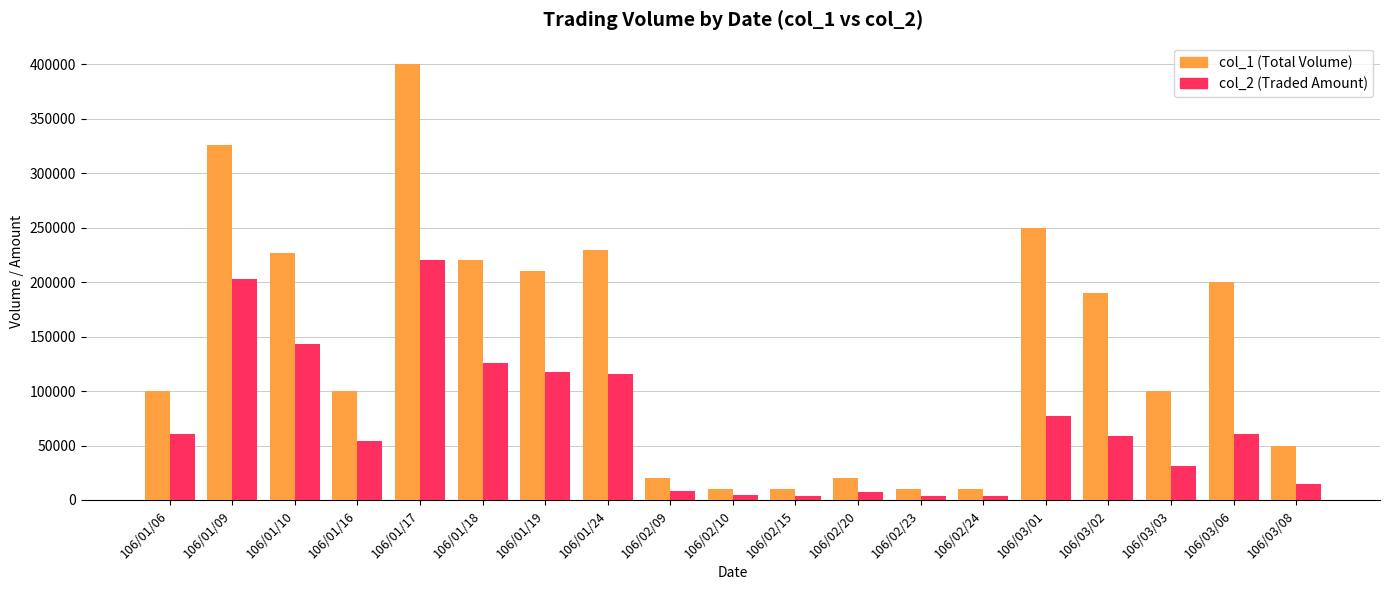

At which category is the sum across all series the highest?

106/01/17